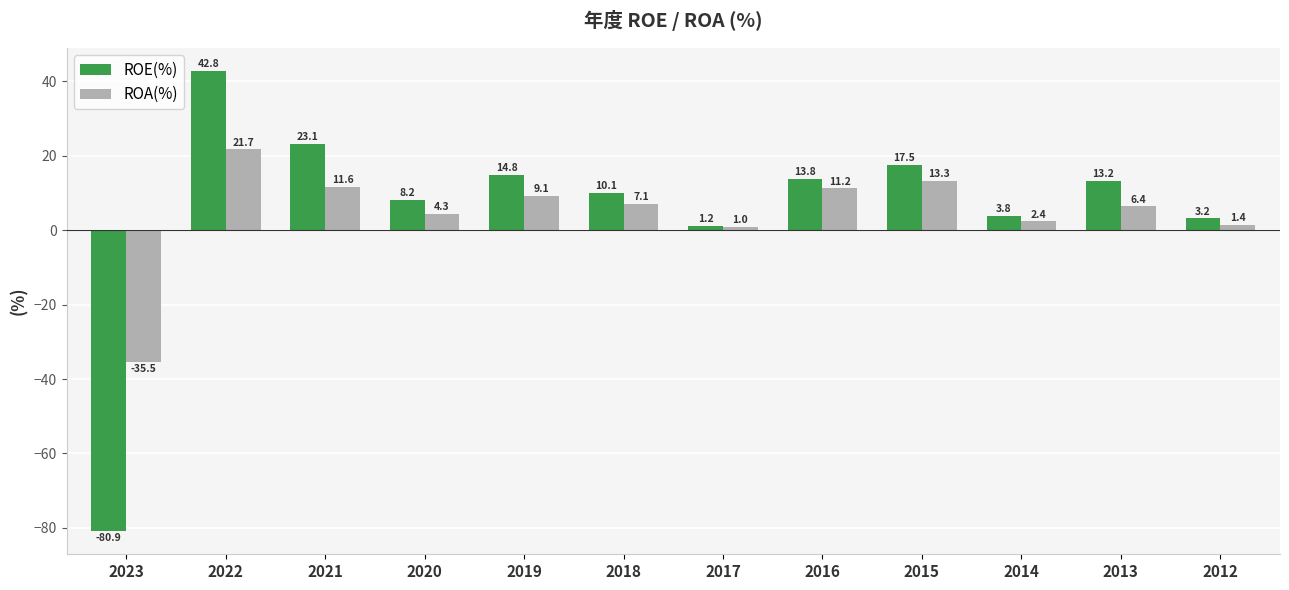

Rank the series by their average value, from lowest to highest.

ROA(%), ROE(%)